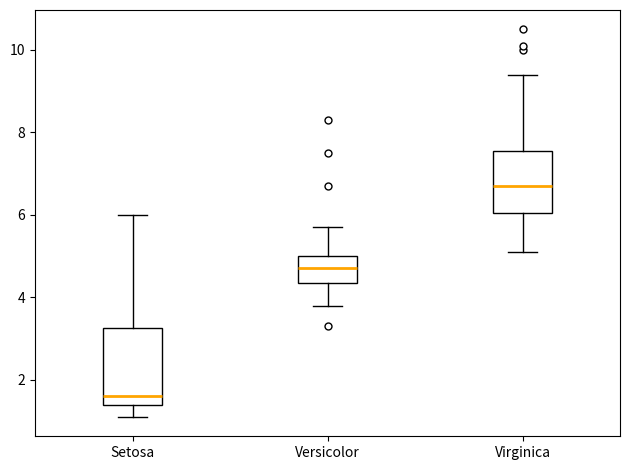

Which box has the highest median line?

Virginica